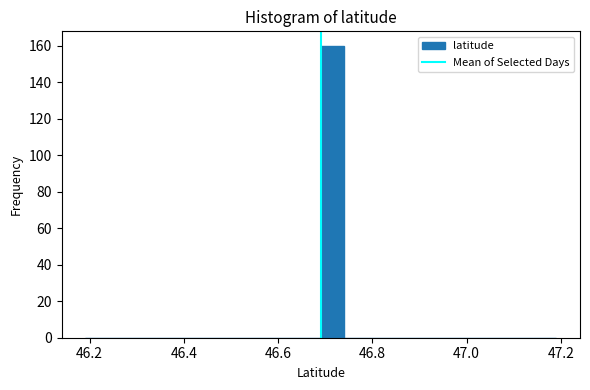

Read against the x-axis, roughly where is the centre of the tallest bar?

46.72